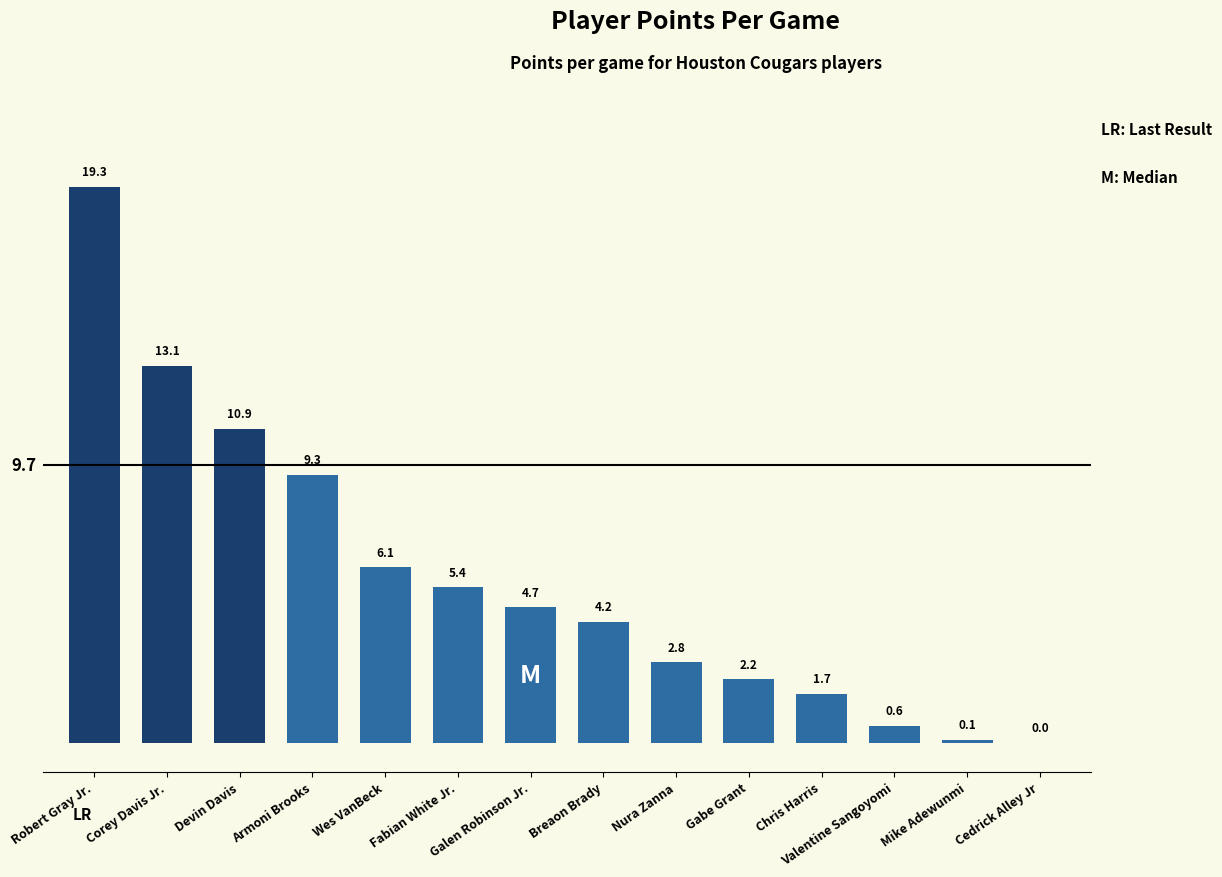

At which label is the value closest to 9?

Armoni Brooks